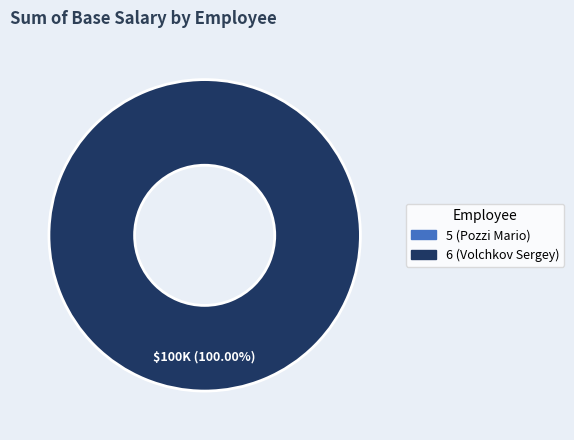

Rank the categories by value from highest to lowest.

6, 5